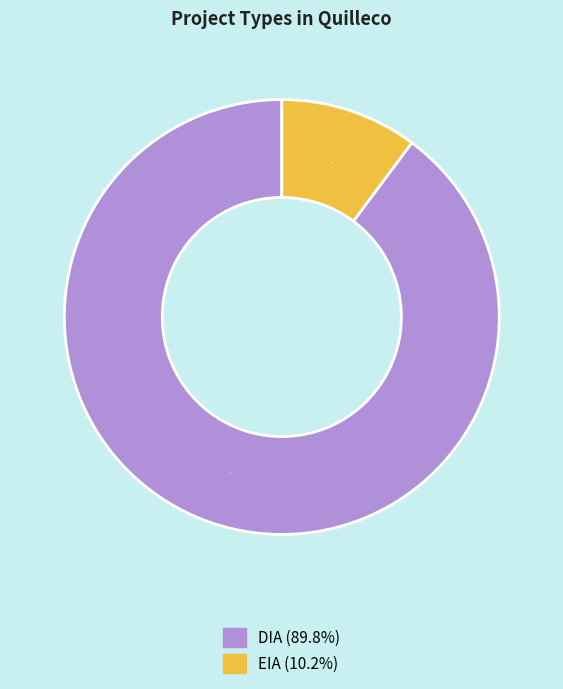

True or false: DIA accounts for 90% of the total.

True